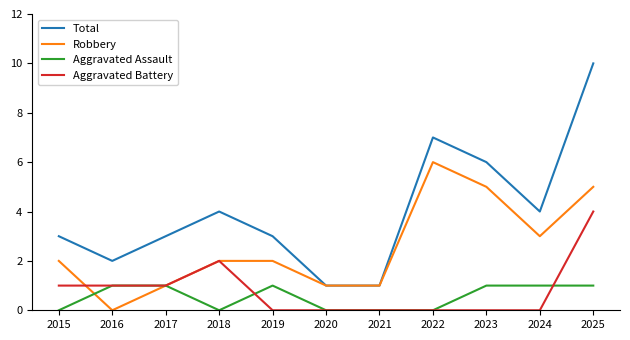

What is the average value of the Aggravated Battery series?

1